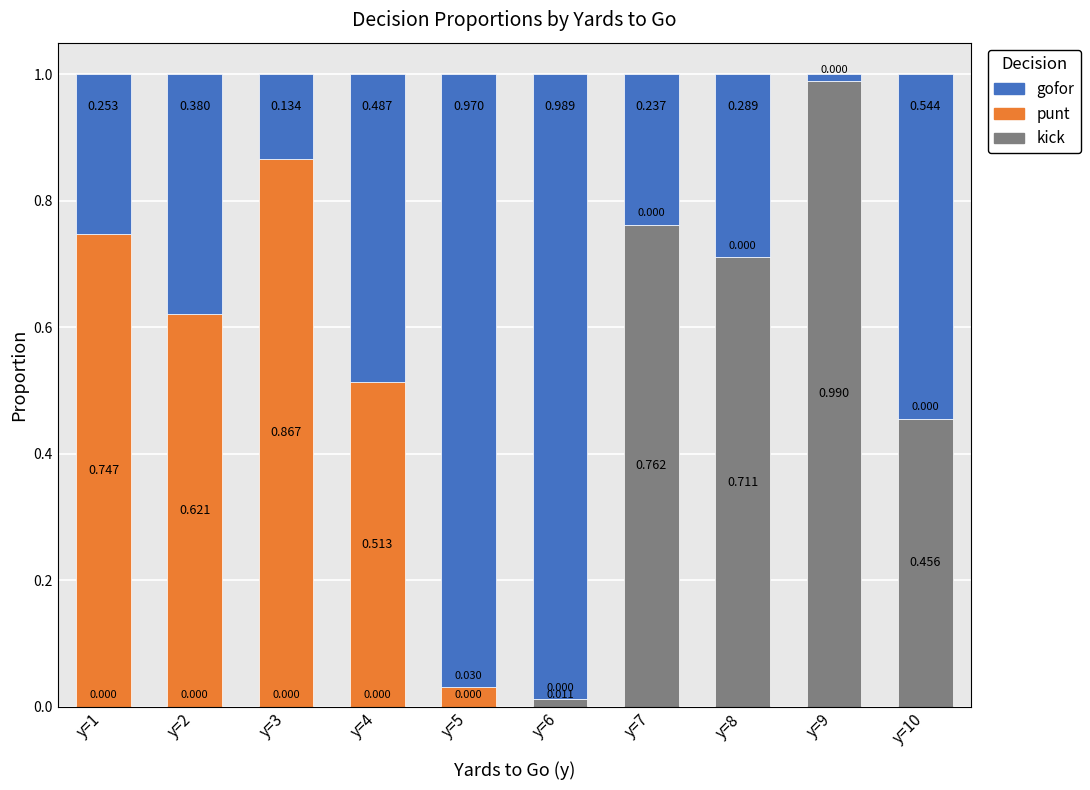

Does the chart contain stacked bars?

Yes